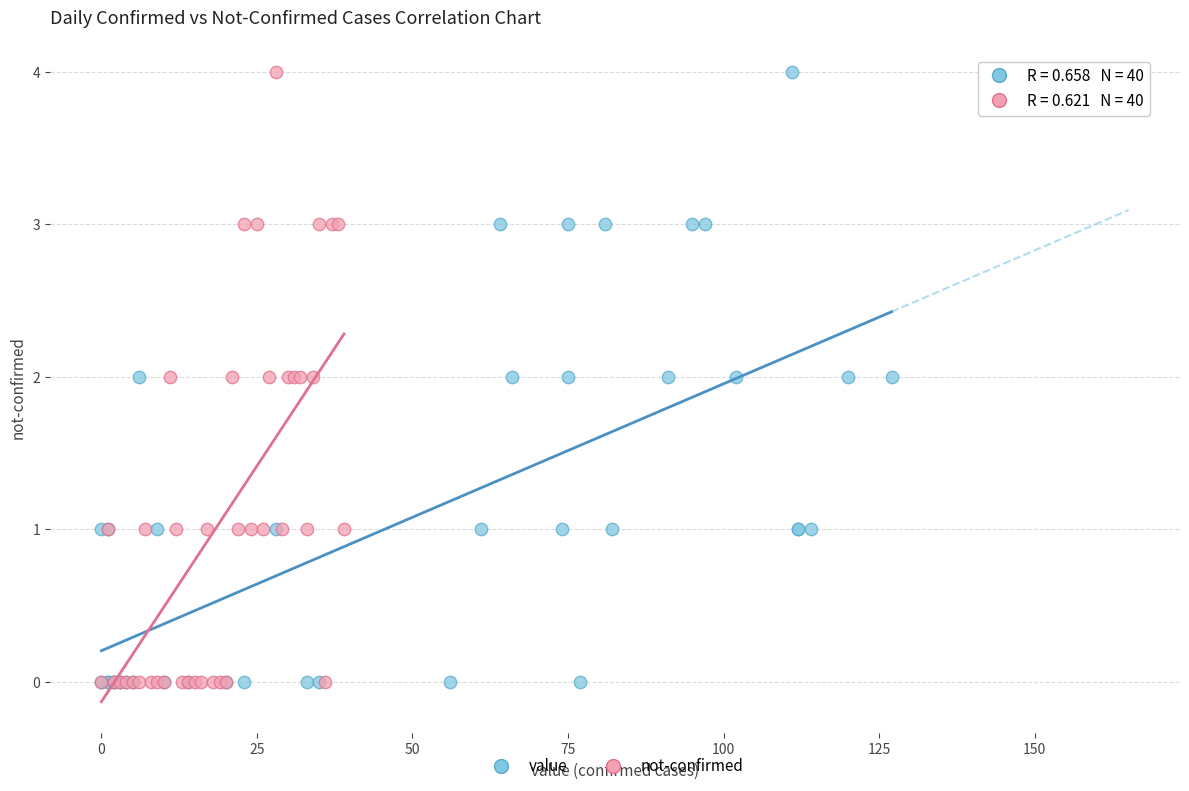

What are all the series names shown in the legend?

value, not-confirmed